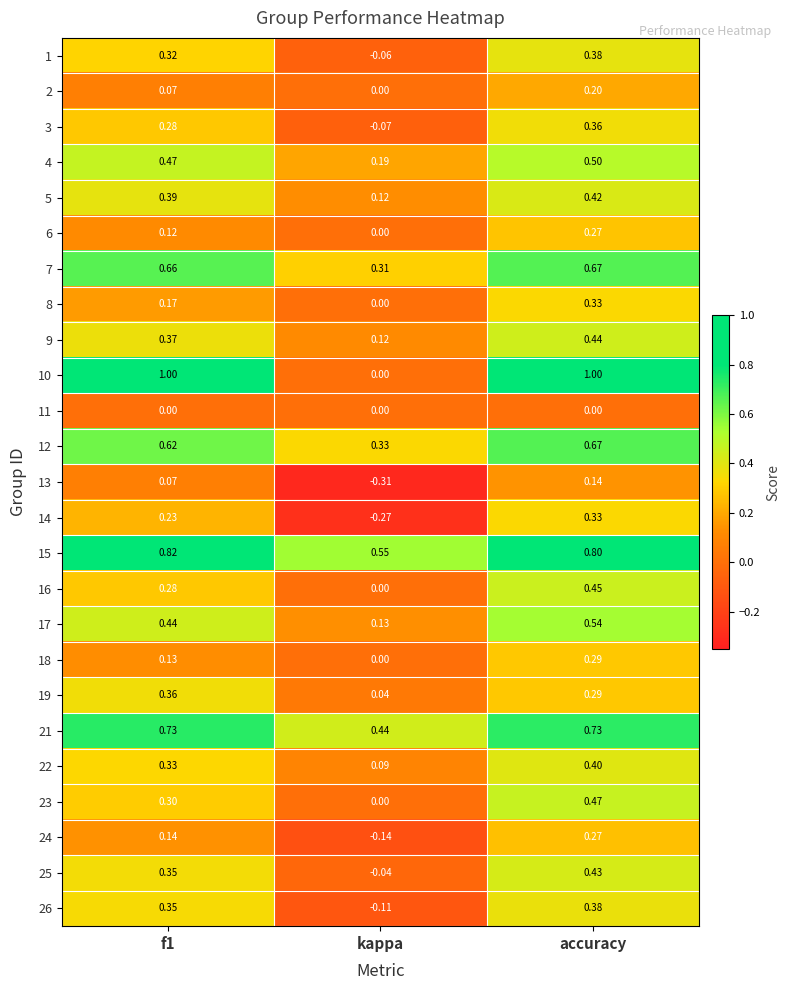

At which category does the chart reach its minimum across all series?

kappa